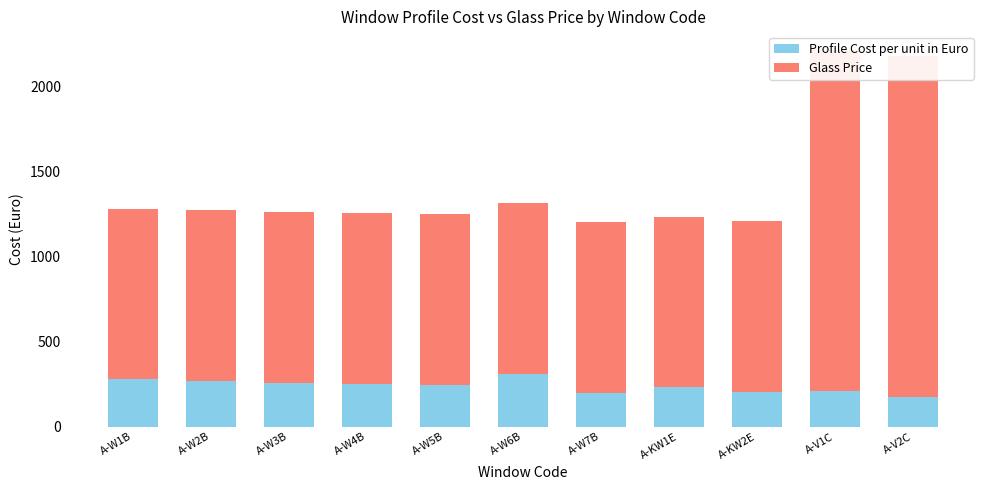

What is the minimum value shown in the chart?

174.8